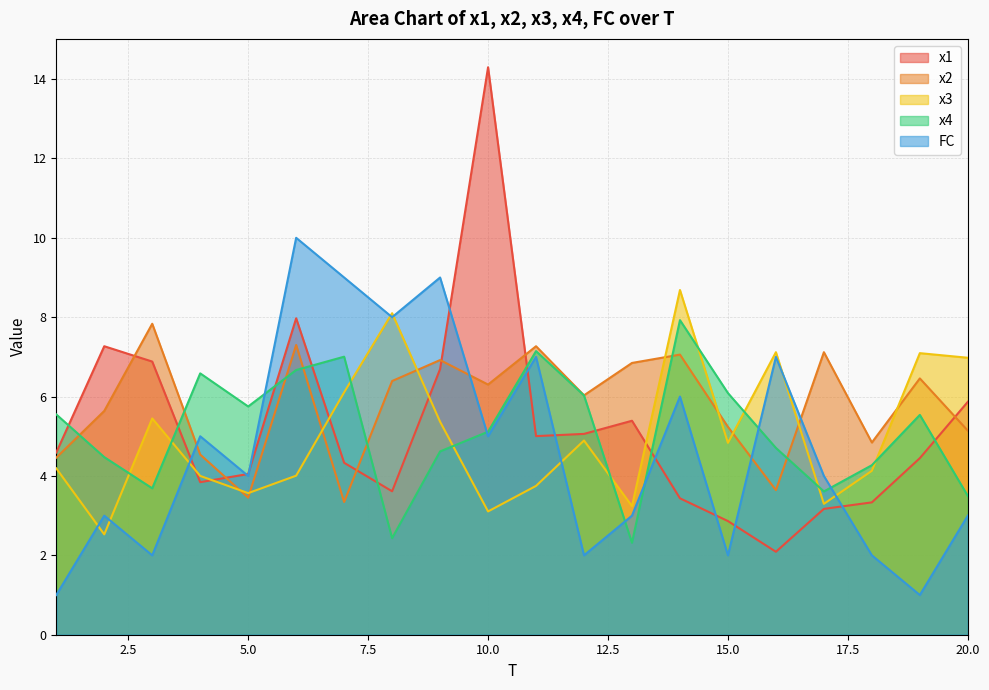

The value of FC at 14 is 6.0. True or false?

True